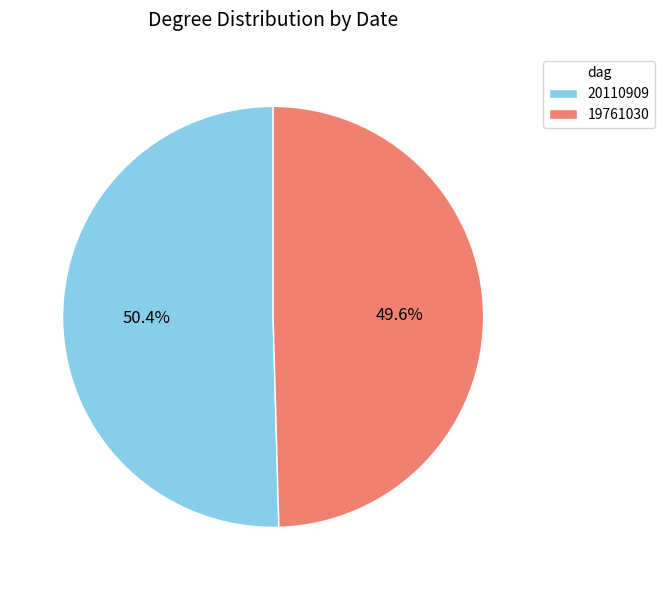

Which slice is the smallest?

19761030